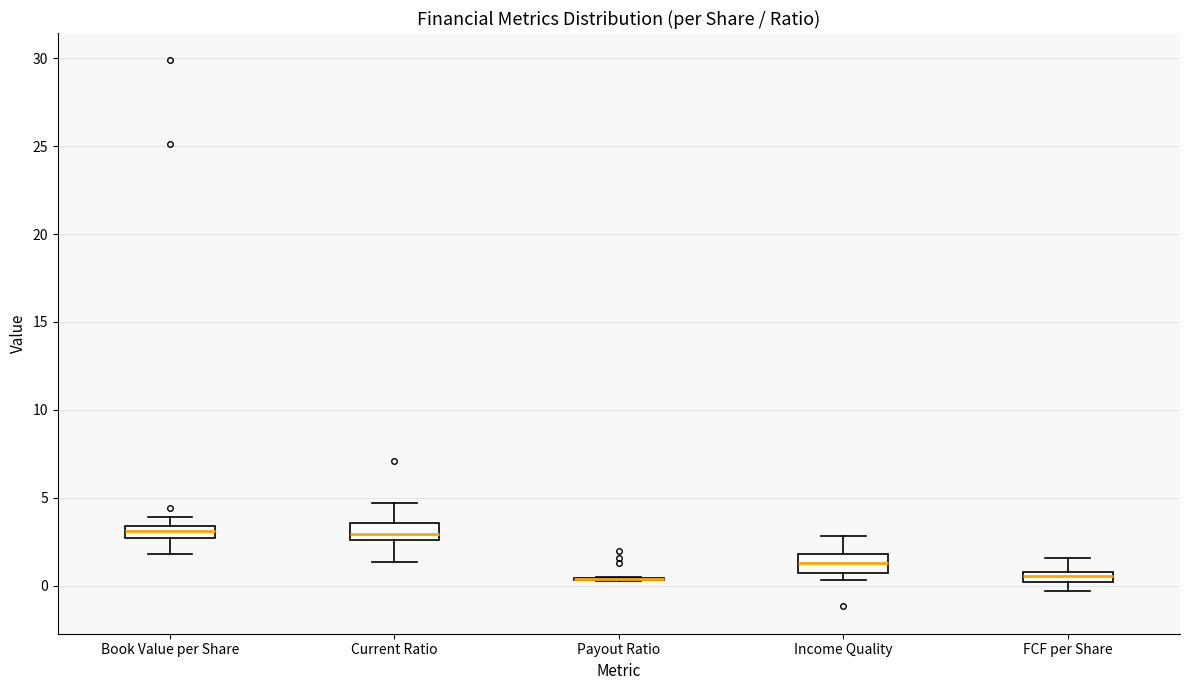

Where does the upper whisker of the box for FCF per Share end on the y-axis? The values are not printed on the chart, so give them approximately, as read against the axis.

1.5